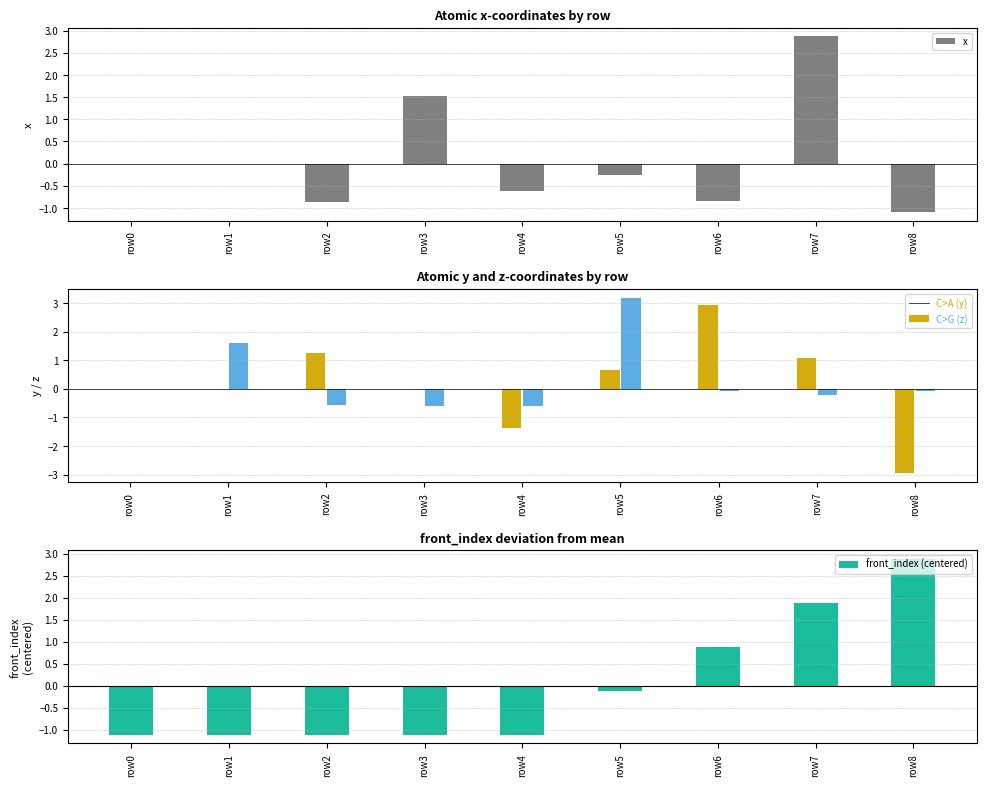

Between row7 and row8, which series saw the biggest shift?

y